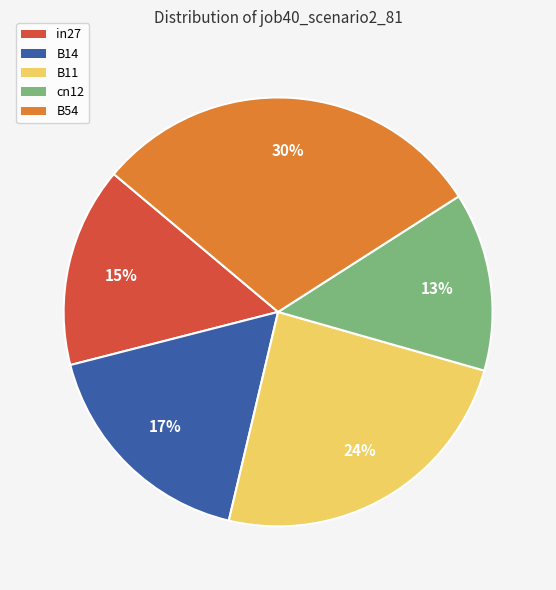

To the nearest percent, what is the average slice percentage?

20%